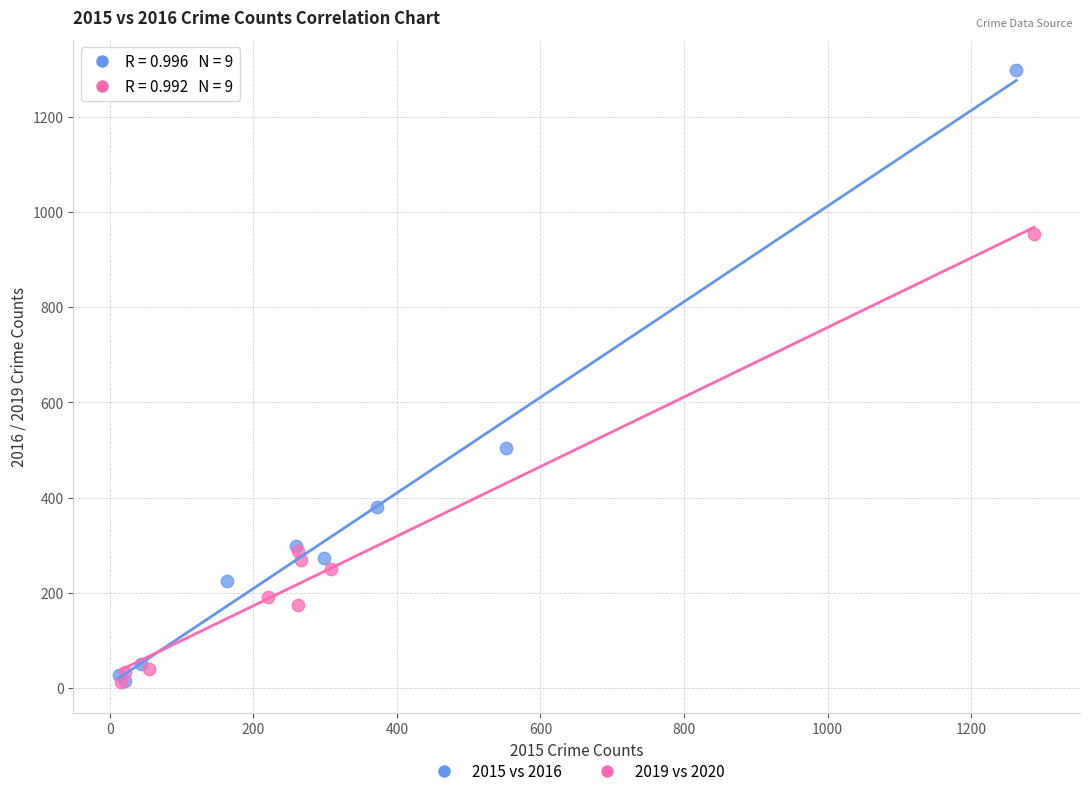

Which series reaches the maximum Y coordinate?

2015 vs 2016